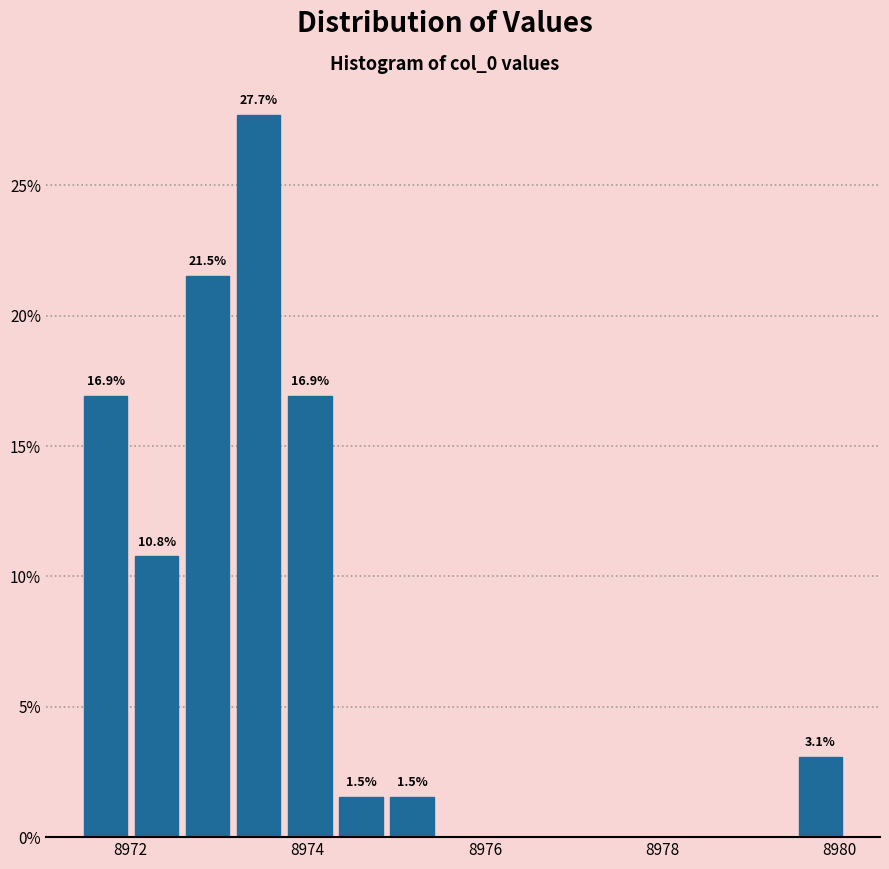

Read against the x-axis, roughly where is the centre of the tallest bar?

8973.4